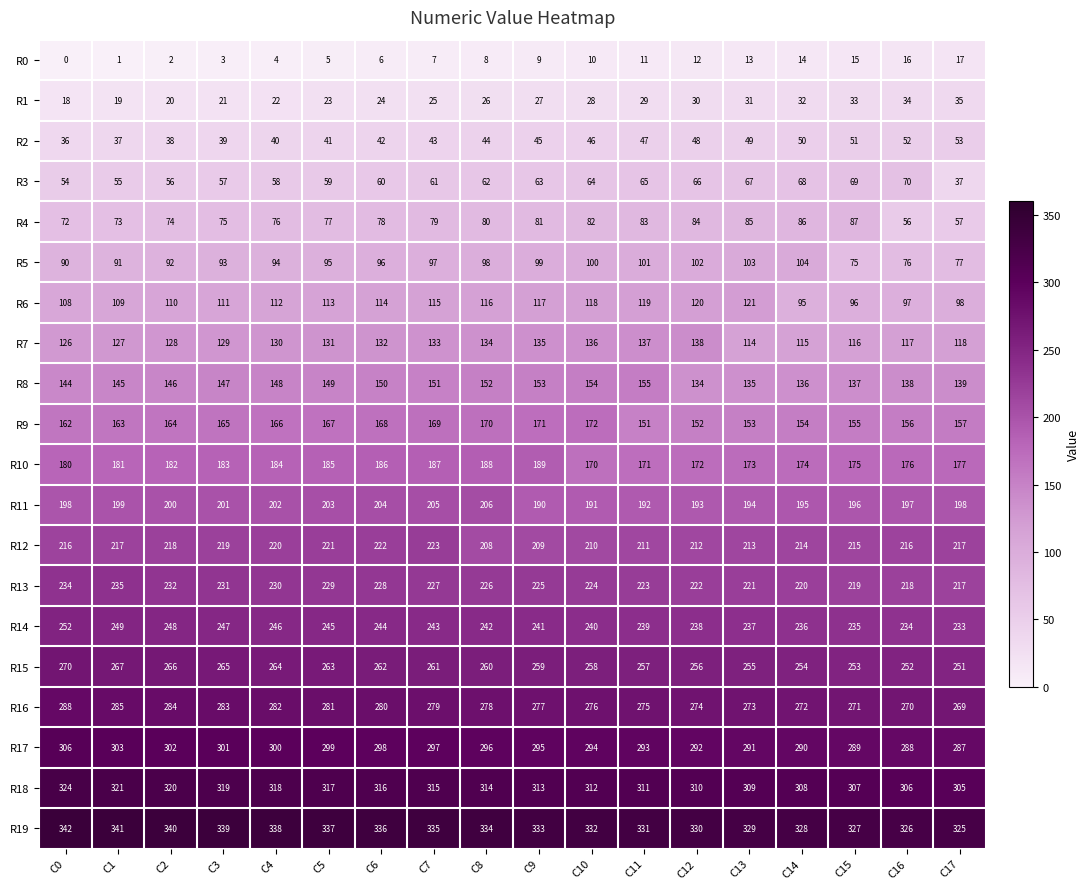

Between C11 and C15, which series saw the biggest shift?

R5